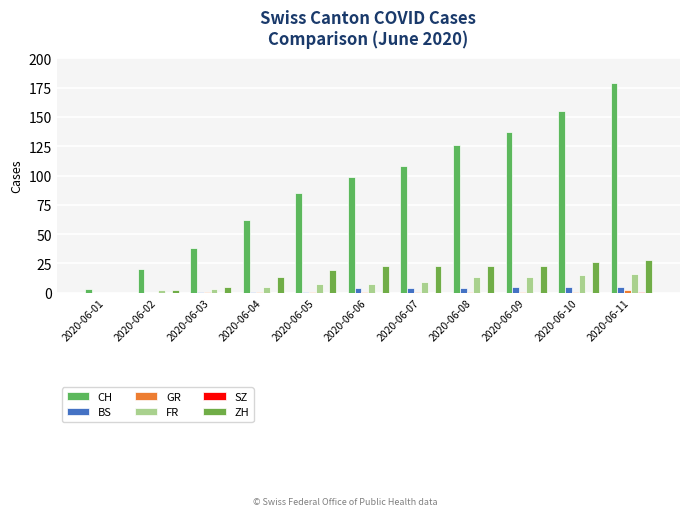

What is the difference between the GR values at 2020-06-10 and 2020-06-11?

1